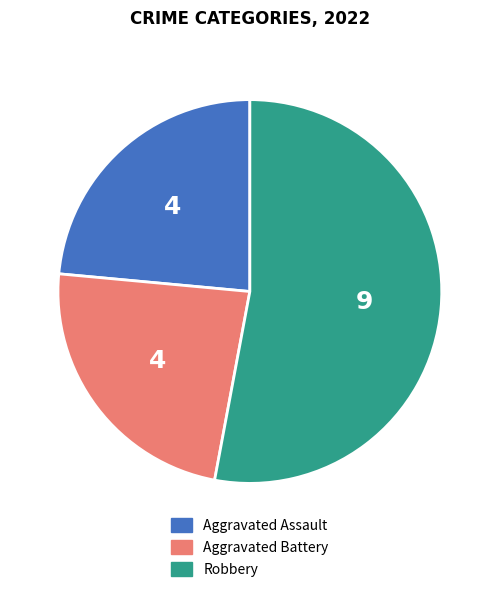

Does any single category account for the majority?

Yes